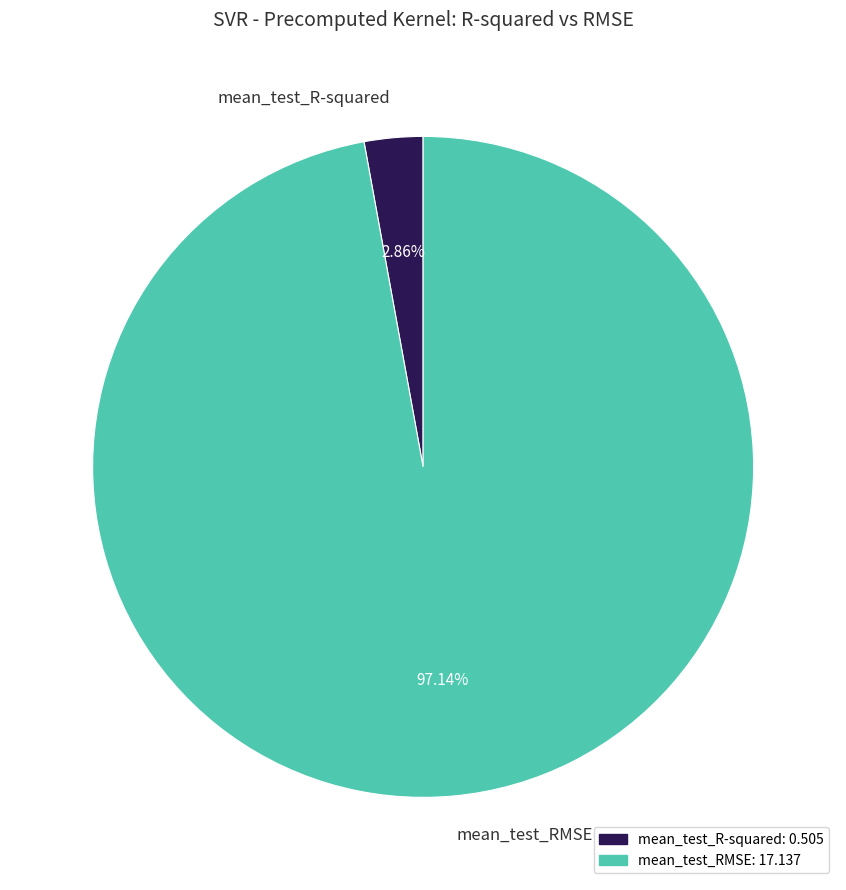

Combined, do mean_test_RMSE and mean_test_R-squared account for over 50%?

Yes